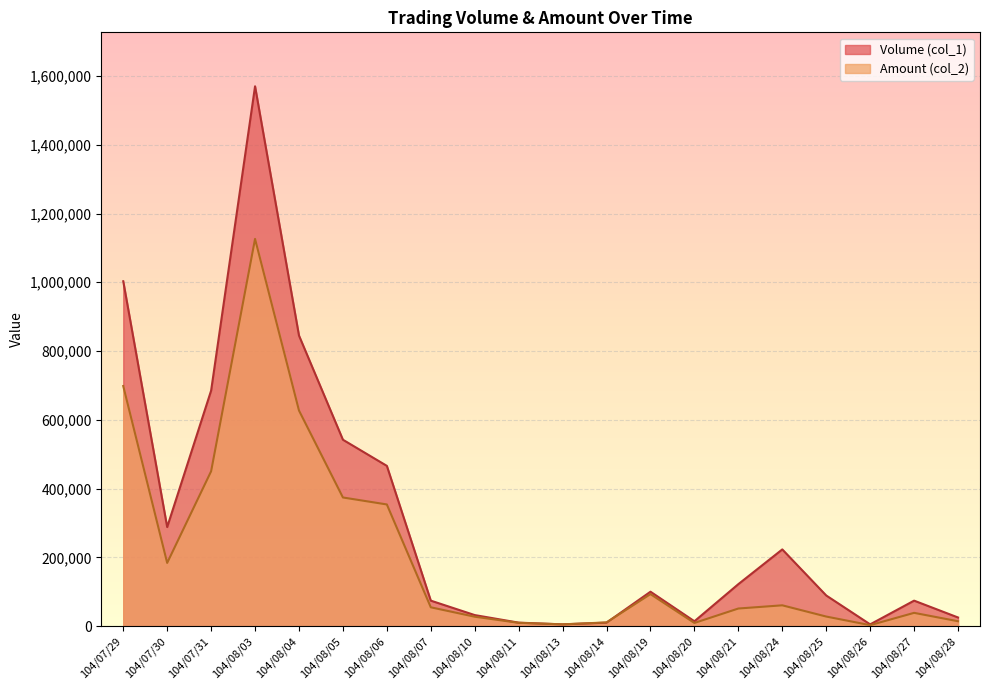

Is it true that Volume (col_1) equals 311325 at 104/08/24?

False